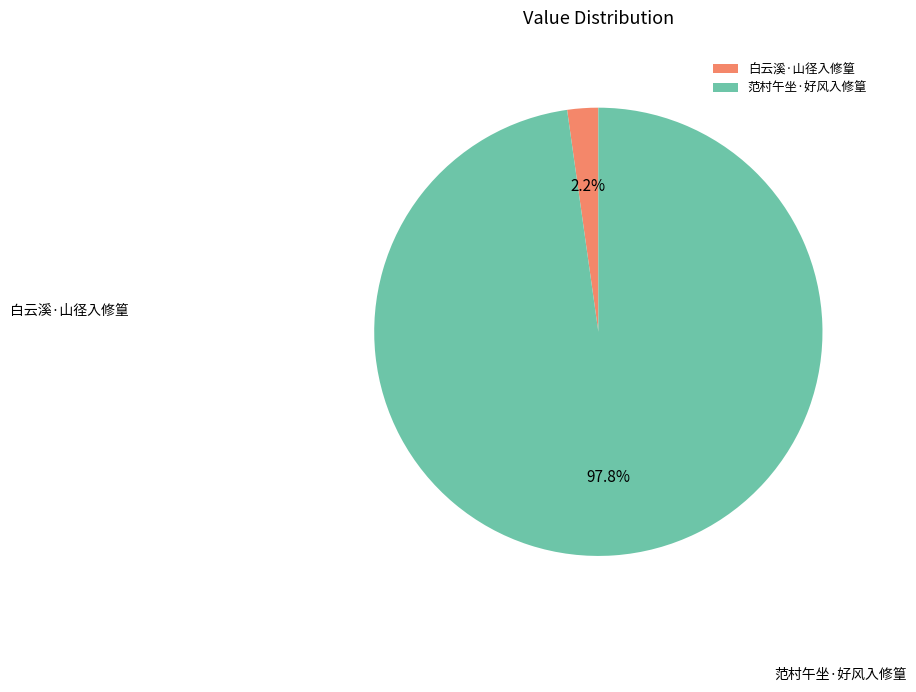

Count the number of slices in the pie.

2